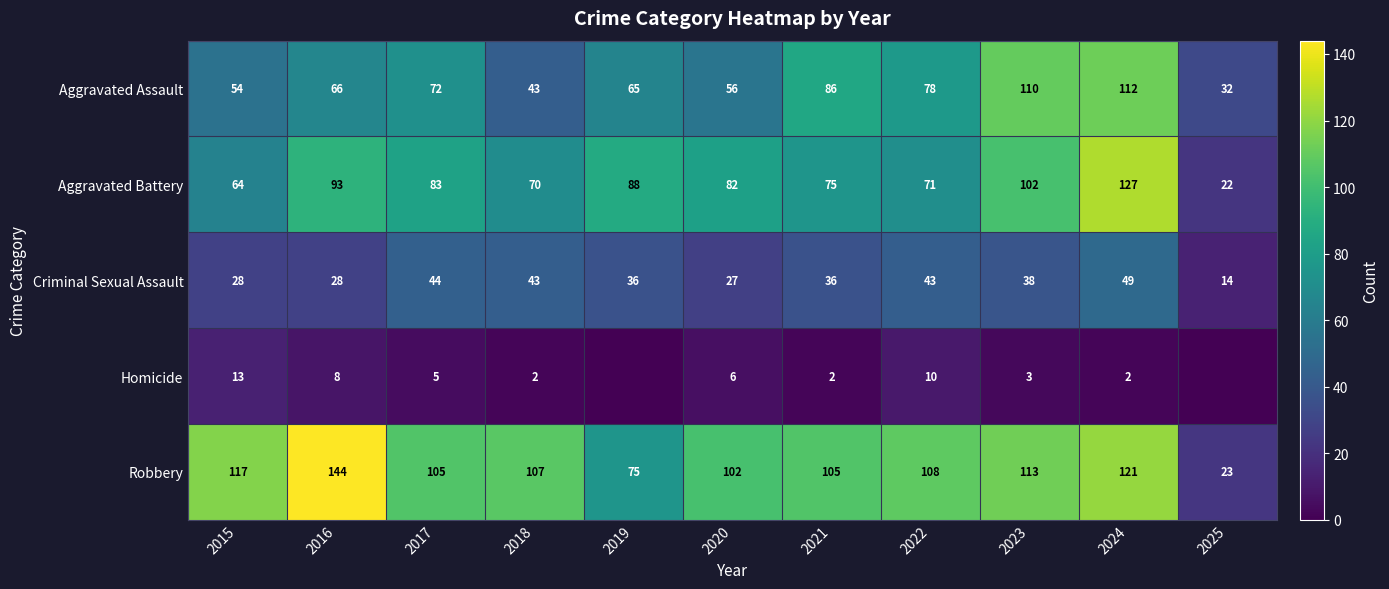

Is it true that Aggravated Assault equals 25 at 2020?

False